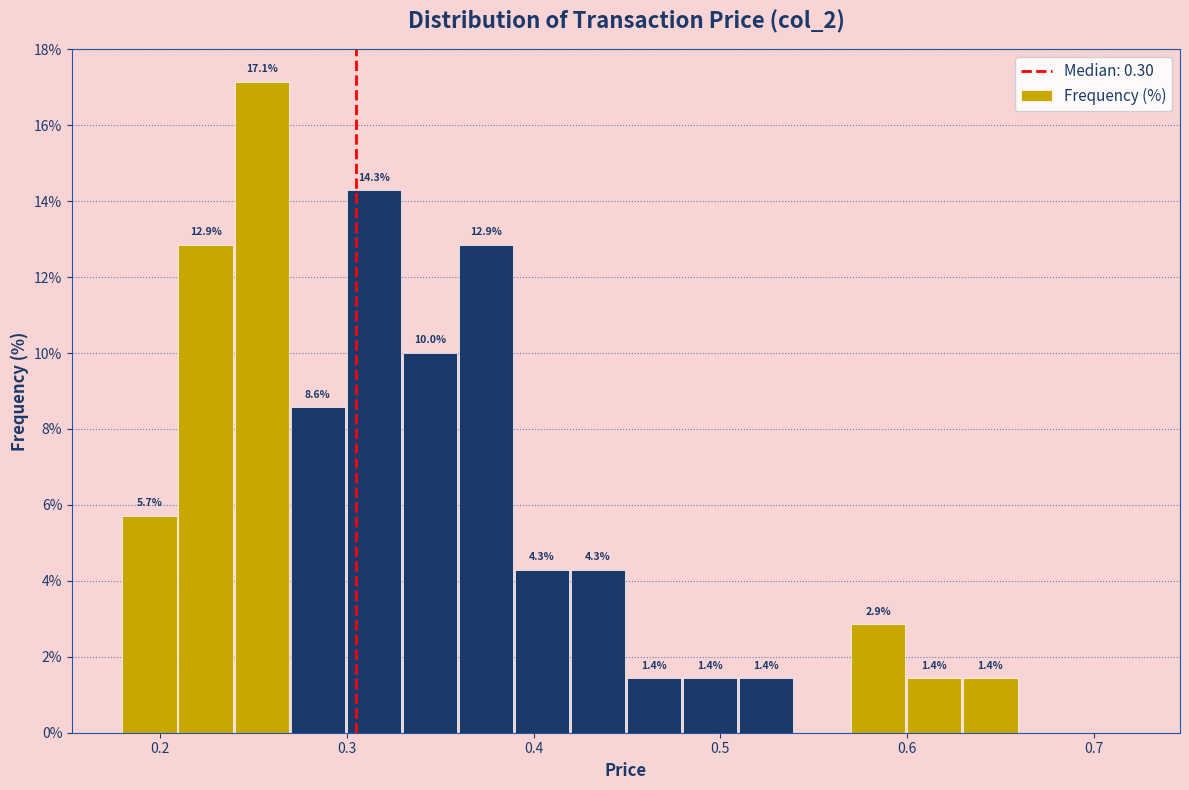

Around what value on the x-axis is the tallest bar? Give the approximate position of its centre, as read against the axis.

0.25